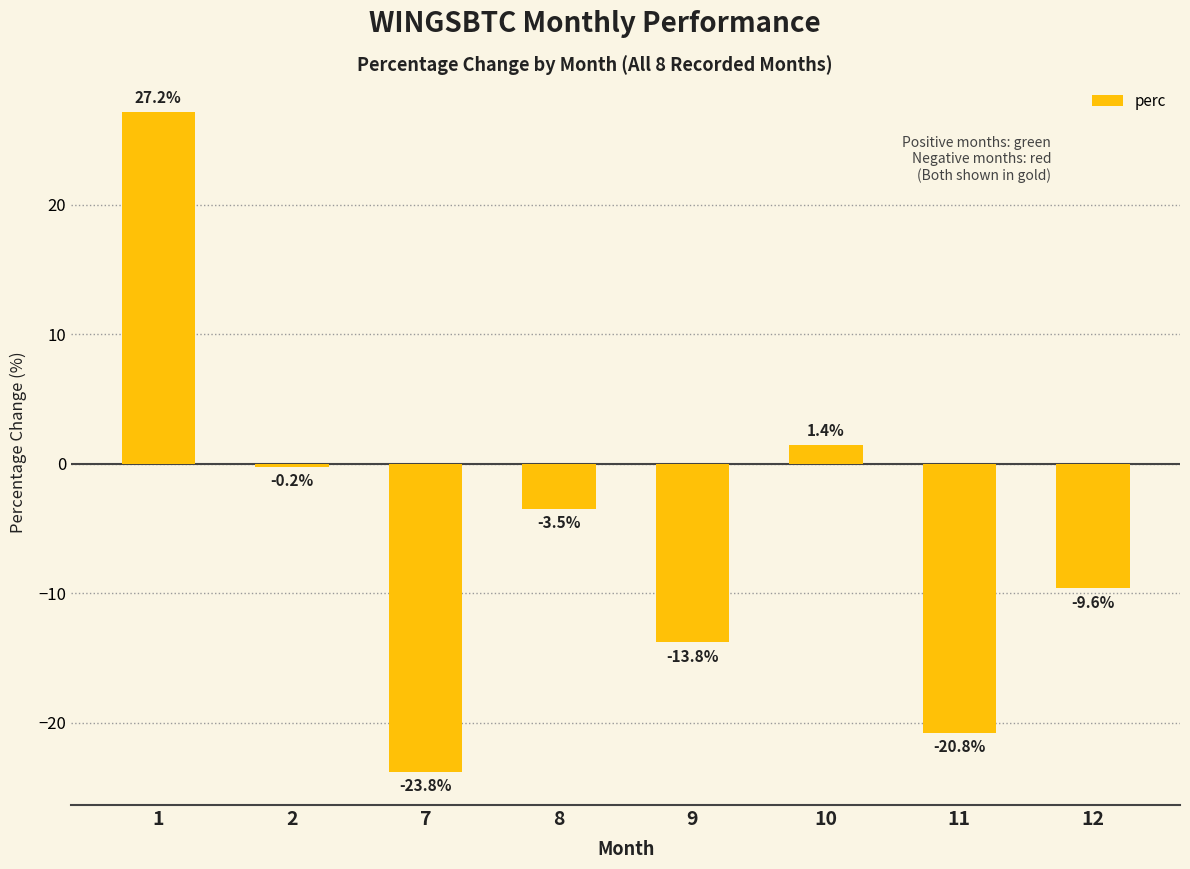

Rank the categories by value from highest to lowest.

1, 10, 2, 8, 12, 9, 11, 7